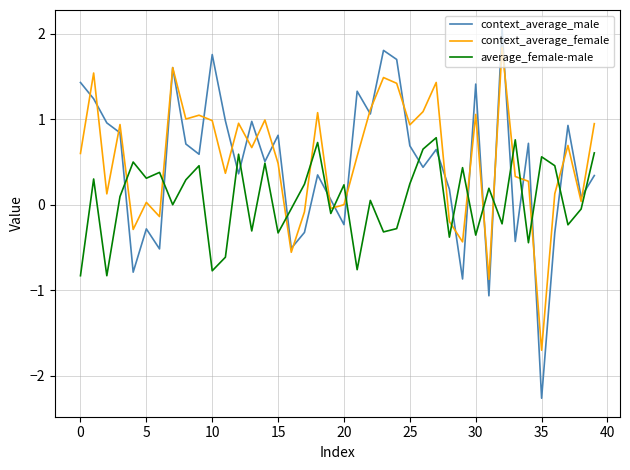

Which series has the widest spread of values?

context_average_male